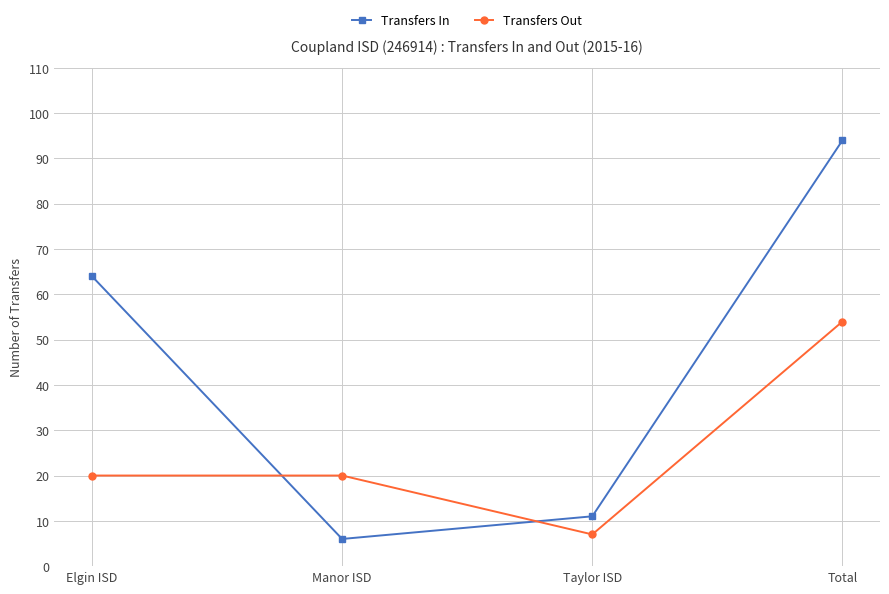

How many data points in Transfers In are less than 64?

2